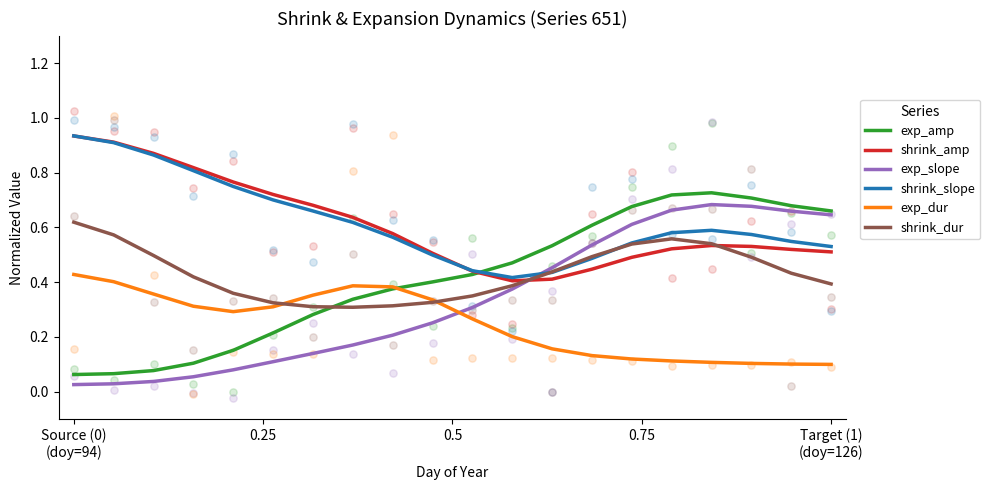

How many times do shrink_dur and exp_amp cross each other?

1